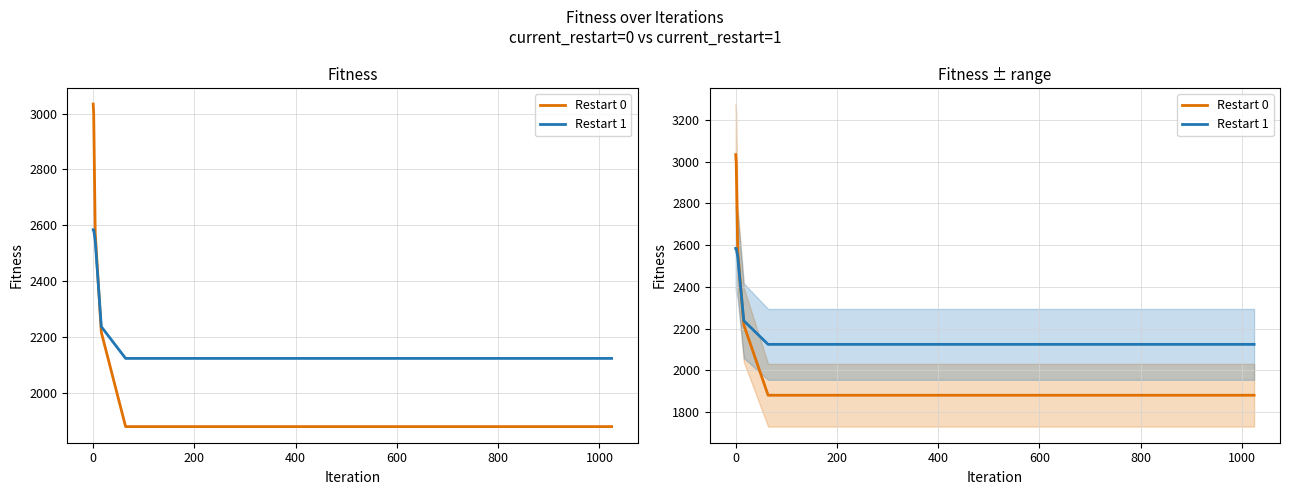

Which series has the largest range (max minus min)?

Restart 0